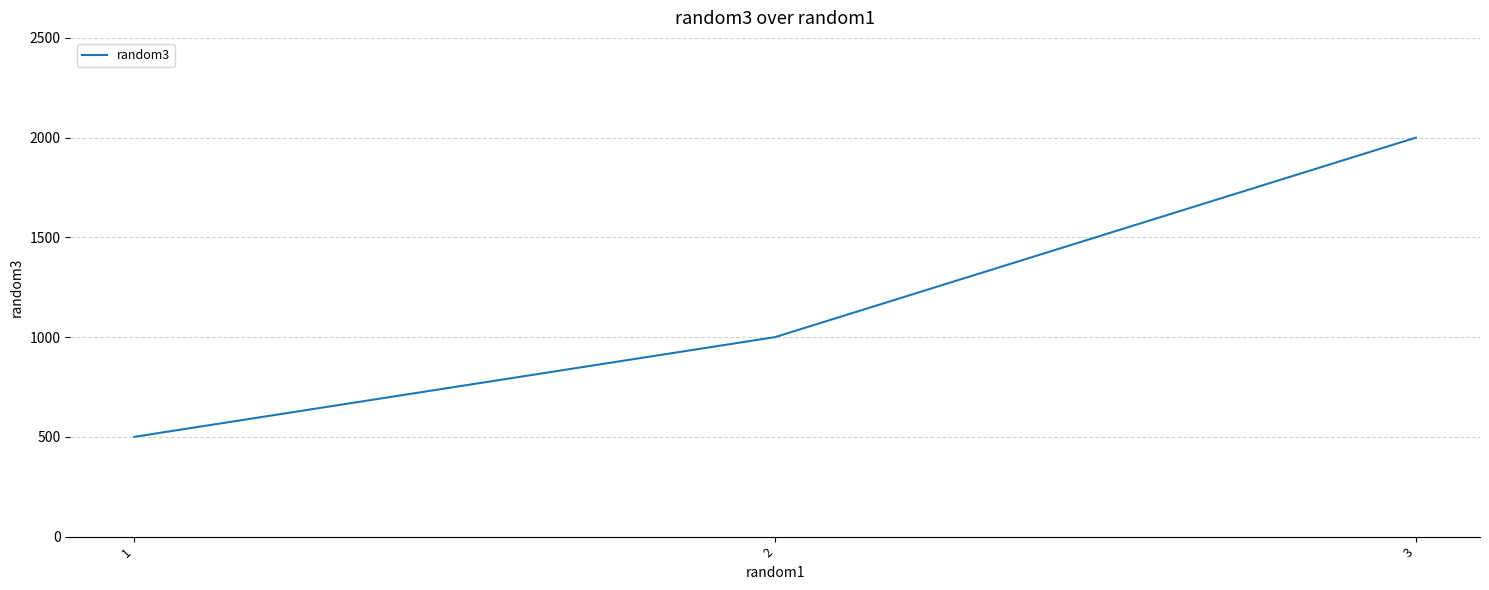

What is the difference between the values at 3 and 1?

1500